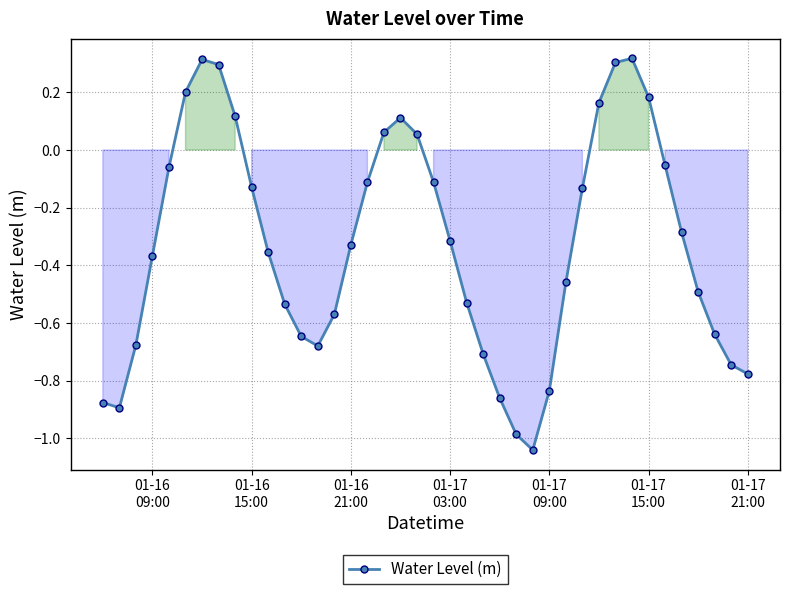

How many points are lower than both their immediate neighbors (excluding endpoints)?

3